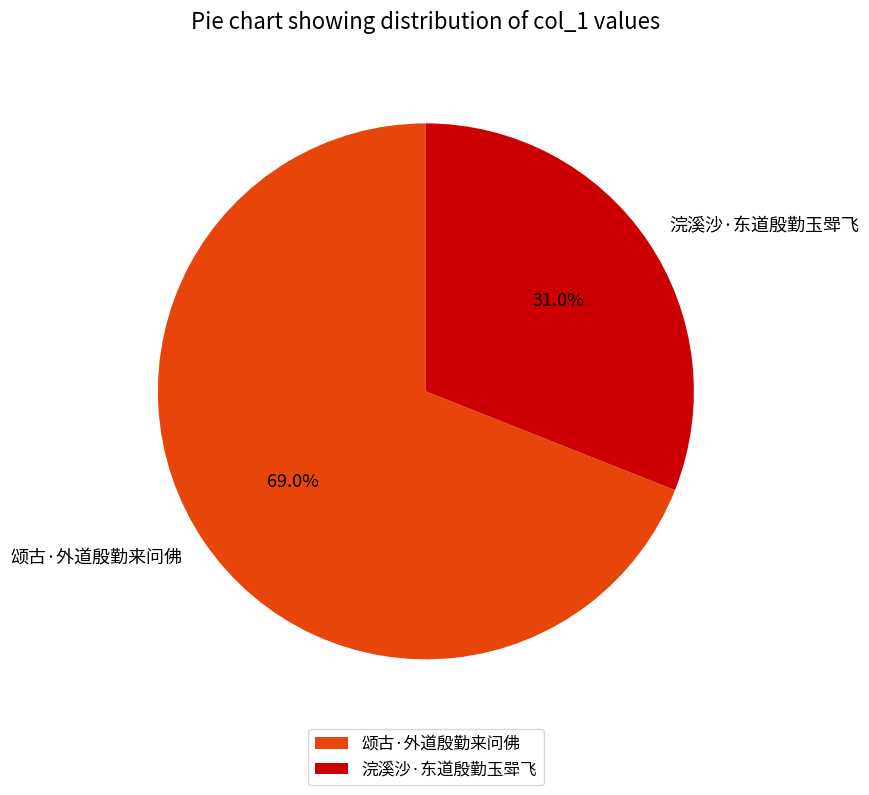

How many slices are in this pie chart?

2